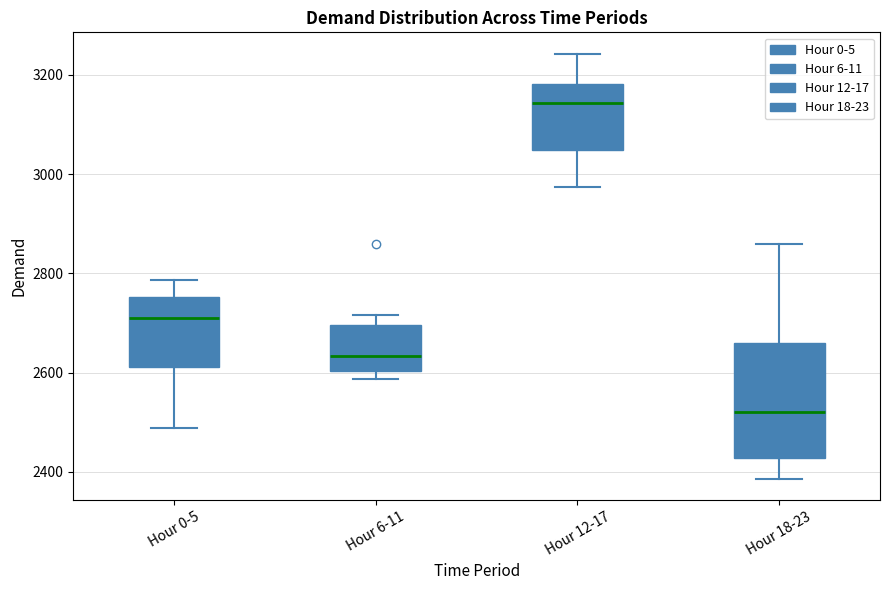

Reading left to right, read every box against the y-axis: the position of its median line, the range the box covers, and the ends of its whiskers. The values are not printed on the chart, so give them approximately, as read against the axis.

Hour 0-5: median 2720, box 2620 to 2760, whiskers 2480 to 2780
Hour 6-11: median 2640, box 2600 to 2700, whiskers 2580 to 2720
Hour 12-17: median 3140, box 3040 to 3180, whiskers 2980 to 3240
Hour 18-23: median 2520, box 2420 to 2660, whiskers 2380 to 2860